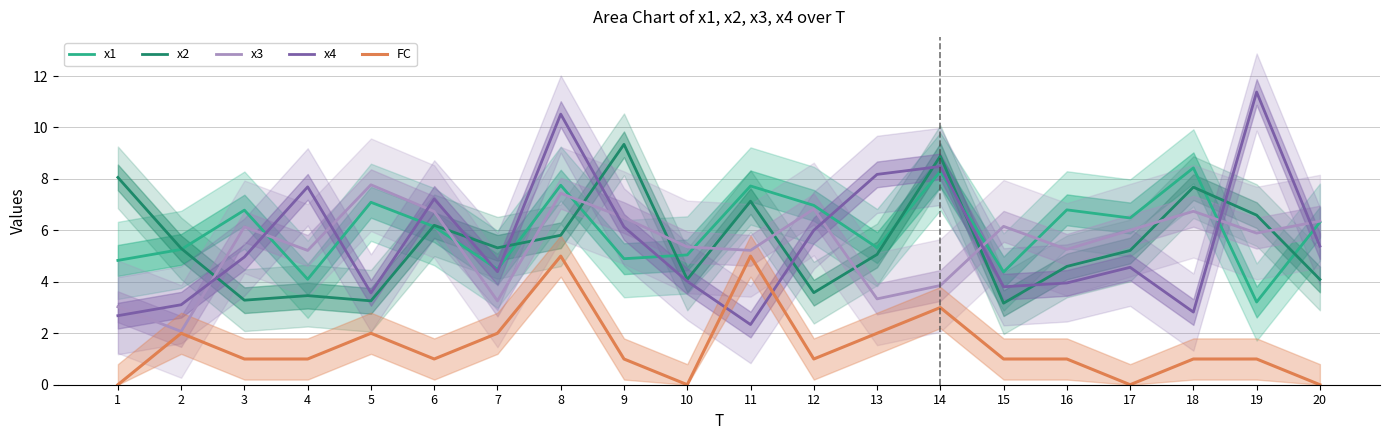

Which series has the largest range (max minus min)?

x4